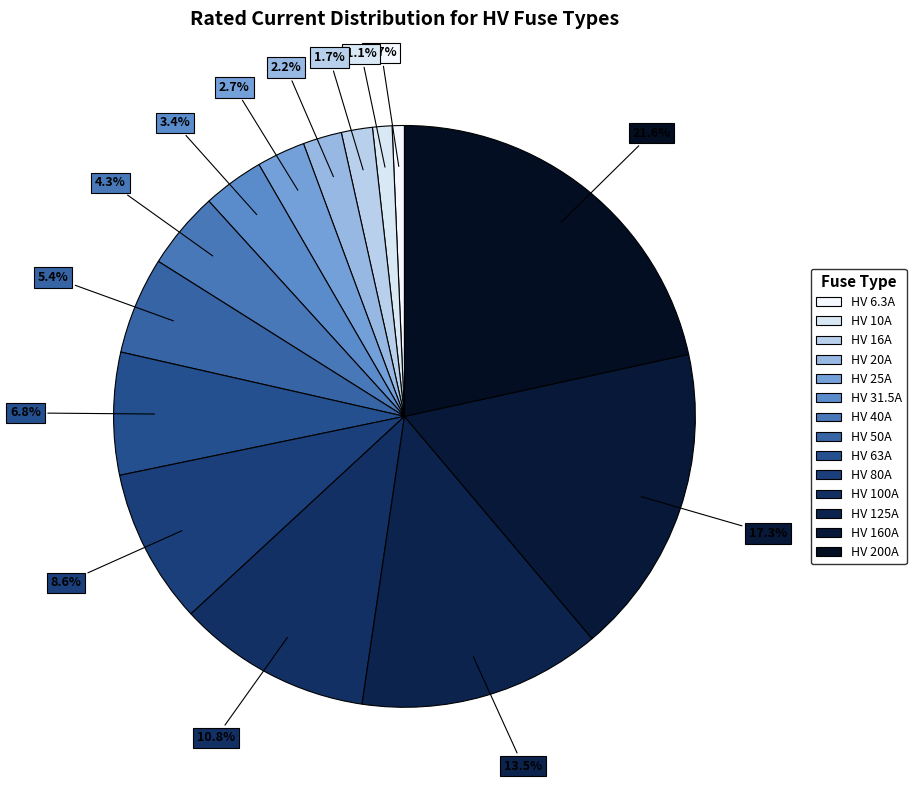

The HV 20A slice represents 1% of the pie. True or false?

False